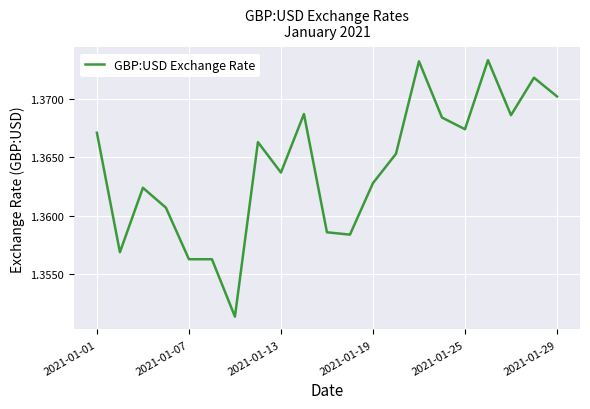

True or false: the data has more than 2 interior local peaks.

True